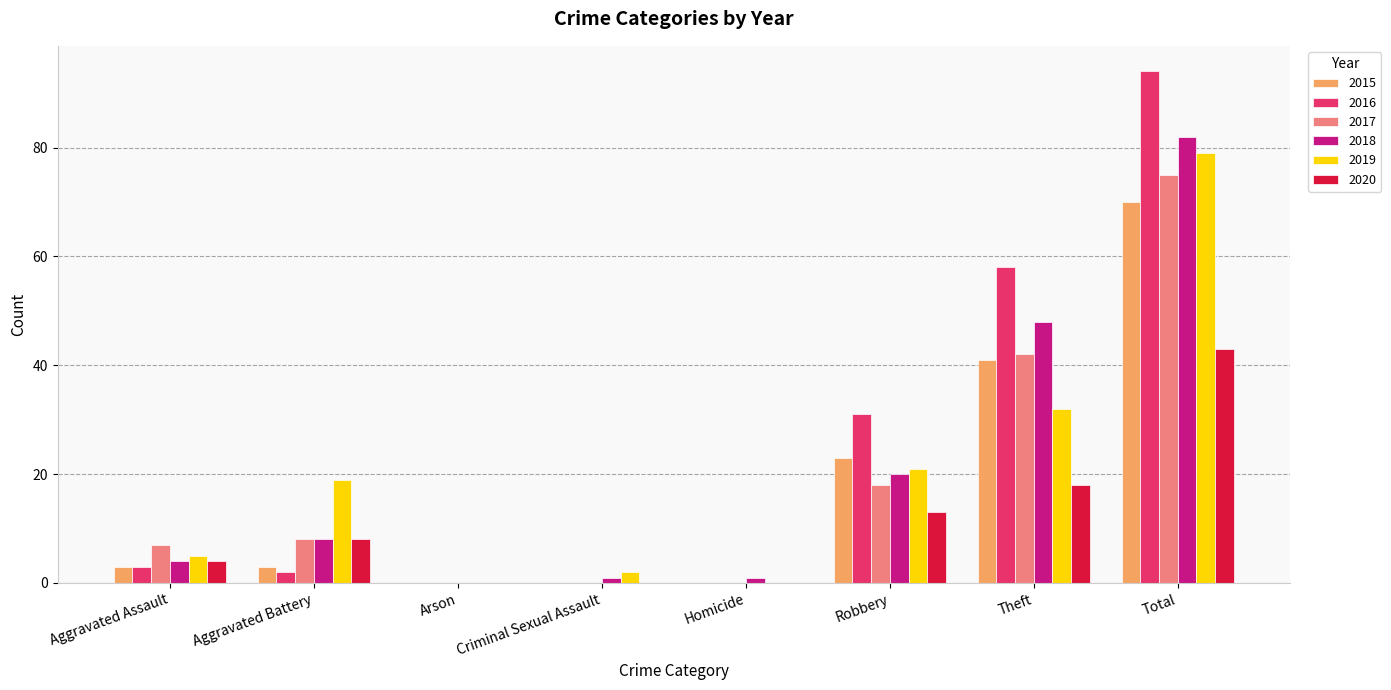

Which series has the largest total across all categories?

2016